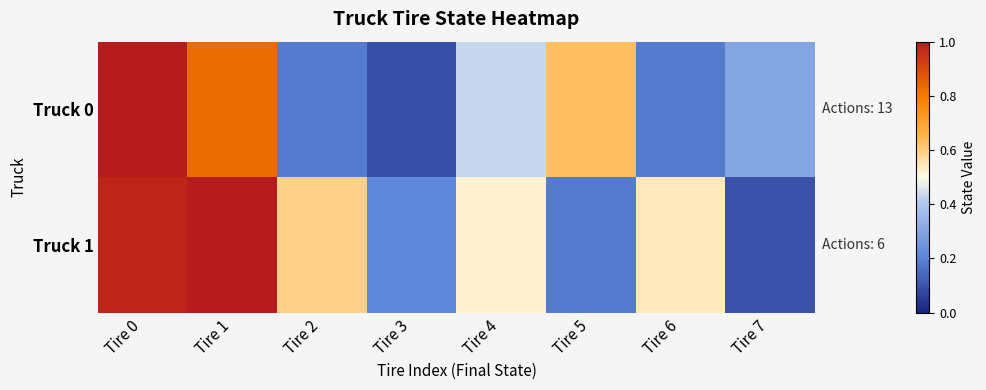

Between Tire 1 and Tire 7, which series saw the biggest shift?

Truck 1